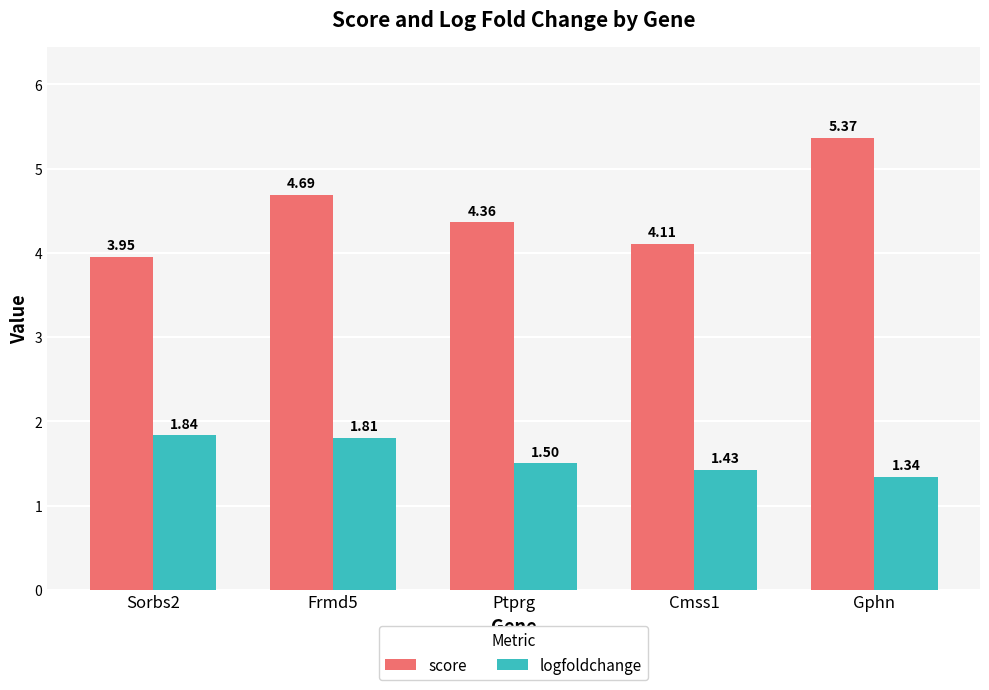

What is the sum of all score values?

22.5